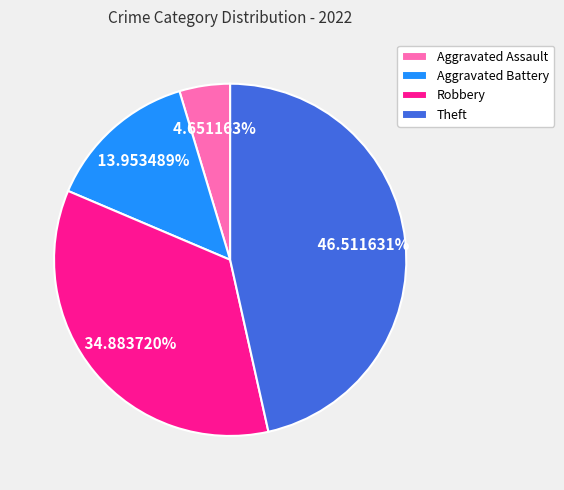

What percentage is NOT represented by Aggravated Battery?

86.0%